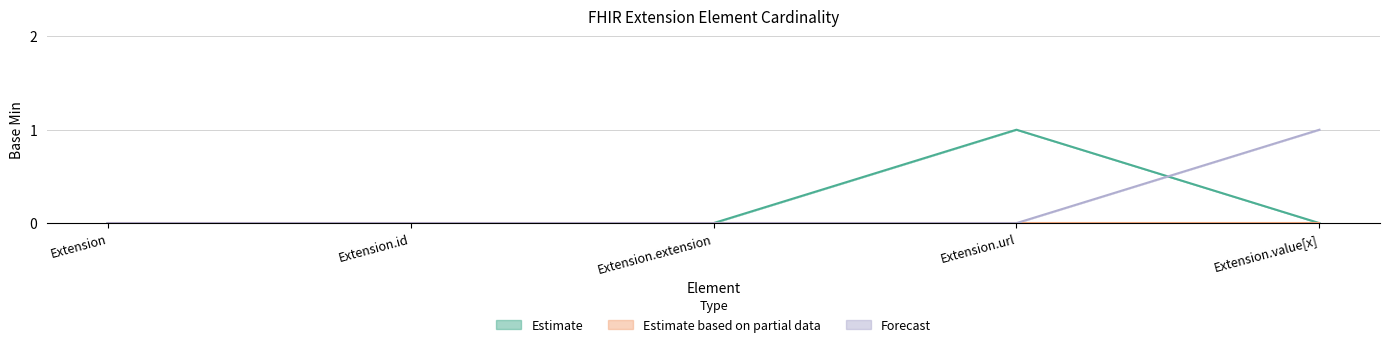

Is this an area chart (filled region under the line)?

No